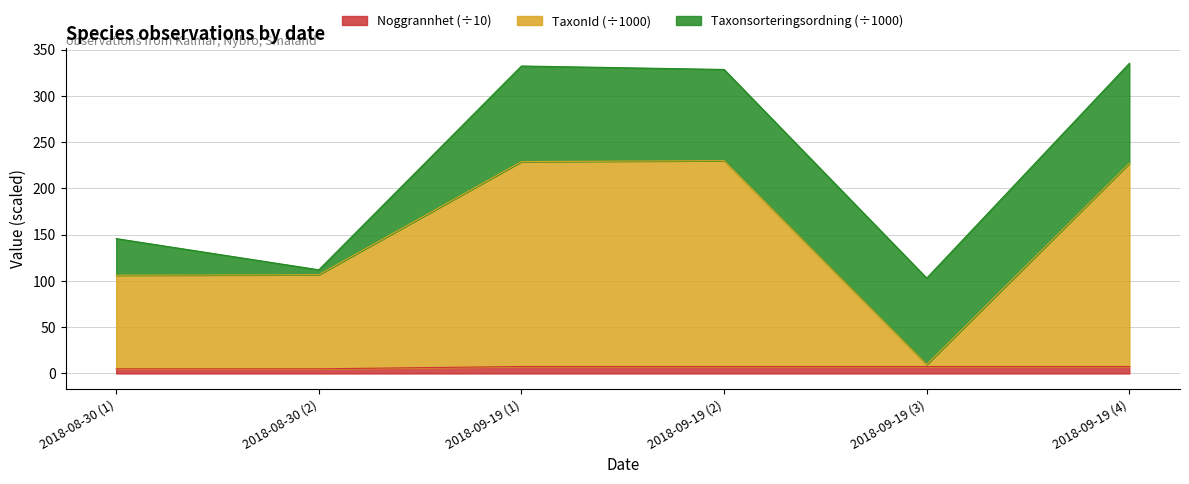

The value of Noggrannhet (÷10) at 2018-09-19 (1) is 7.5. True or false?

True